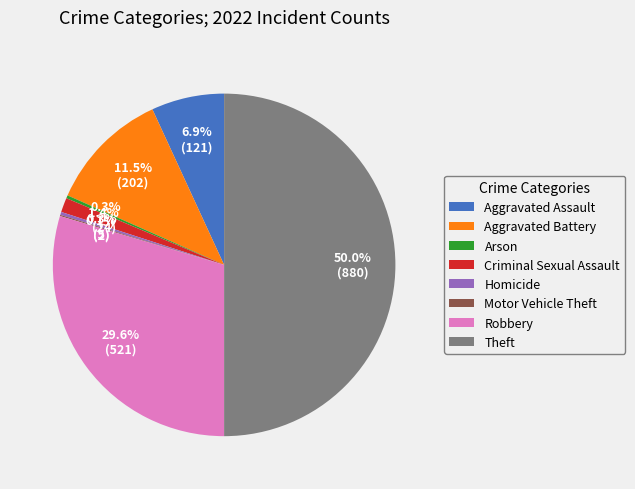

To the nearest percent, what percentage of the pie is Criminal Sexual Assault?

1%